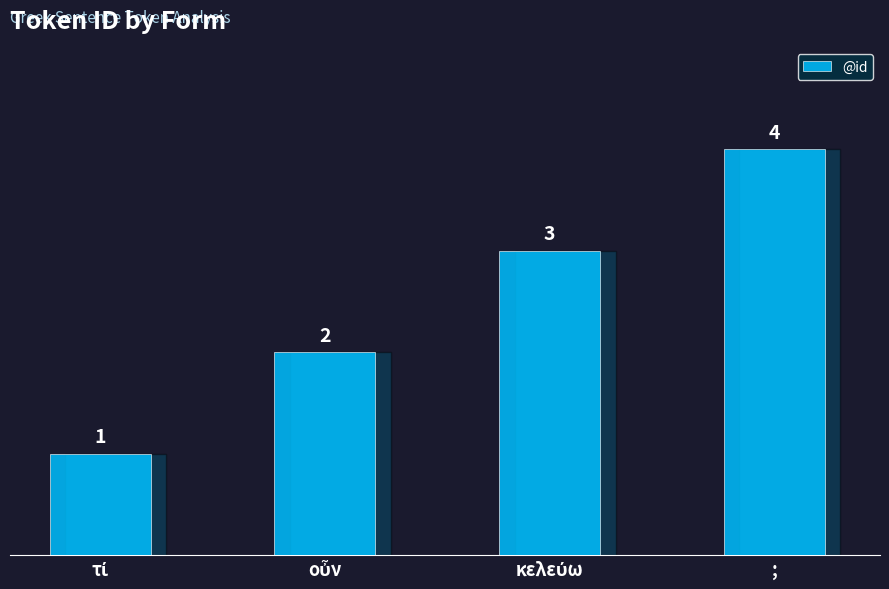

Reading left to right, what are all the values shown in this chart?

1	2	3	4